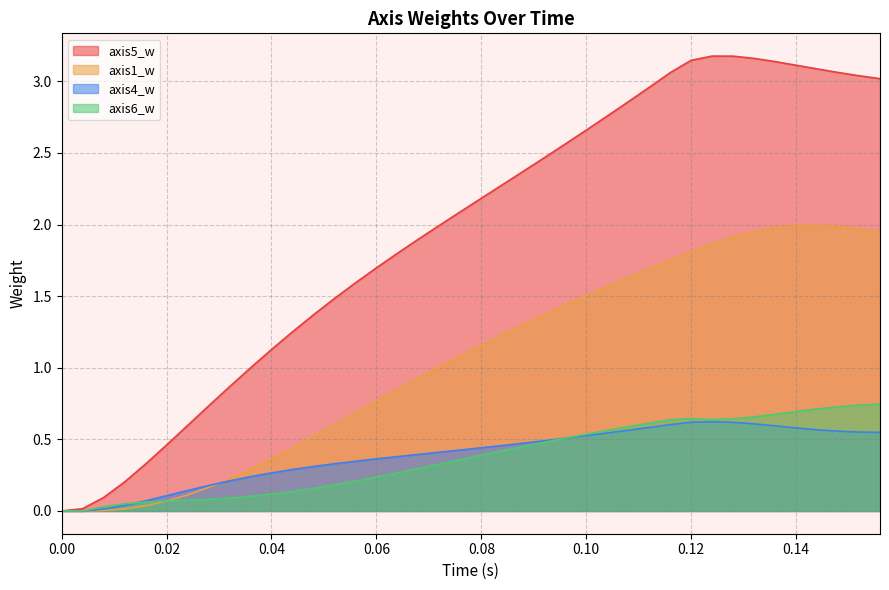

Reading left to right, what are all the values shown in this chart?

axis1_w: 0.0	0.0	0.0	0.0	0.0	0.1	0.1	0.2	0.2	0.3	0.4	0.4	0.5	0.6	0.7	0.8	0.8	0.9	1.0	1.1	1.2	1.2	1.3	1.4	1.4	1.5	1.6	1.6	1.7	1.8	1.8	1.9	1.9	2.0	2.0	2.0	2.0	2.0	2.0	1.9
axis5_w: 0.0	0.0	0.1	0.2	0.3	0.5	0.6	0.7	0.9	1.0	1.1	1.3	1.4	1.5	1.6	1.7	1.8	1.9	2.0	2.1	2.2	2.3	2.4	2.5	2.6	2.7	2.8	2.9	3.0	3.1	3.1	3.2	3.2	3.2	3.1	3.1	3.1	3.1	3.0	3.0
axis4_w: 0.0	0.0	0.0	0.0	0.1	0.1	0.1	0.2	0.2	0.2	0.3	0.3	0.3	0.3	0.3	0.4	0.4	0.4	0.4	0.4	0.4	0.5	0.5	0.5	0.5	0.5	0.5	0.6	0.6	0.6	0.6	0.6	0.6	0.6	0.6	0.6	0.6	0.6	0.6	0.5
axis6_w: 0.0	0.0	0.0	0.1	0.1	0.1	0.1	0.1	0.1	0.1	0.1	0.1	0.2	0.2	0.2	0.2	0.3	0.3	0.3	0.4	0.4	0.4	0.5	0.5	0.5	0.5	0.6	0.6	0.6	0.6	0.6	0.6	0.6	0.7	0.7	0.7	0.7	0.7	0.7	0.7